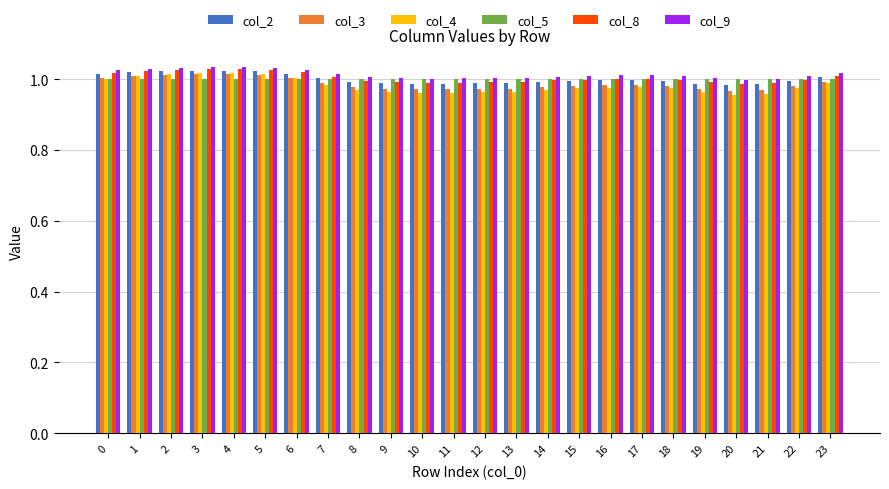

What is the sum of all col_9 values?

24.3